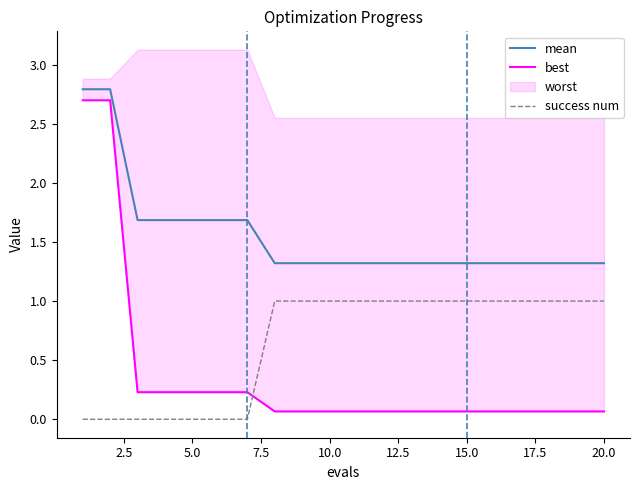

At how many categories does at least one series exceed 1?

20